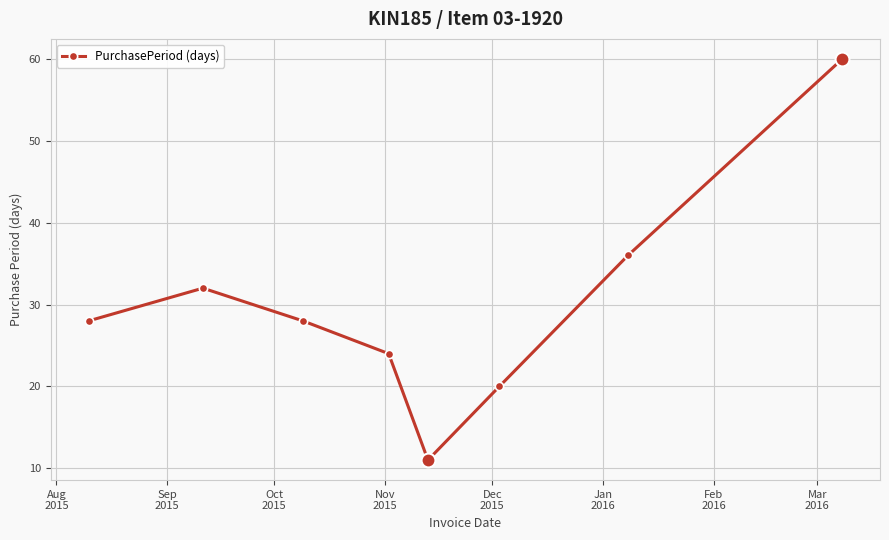

What is the value of the 1st point from the left?

28